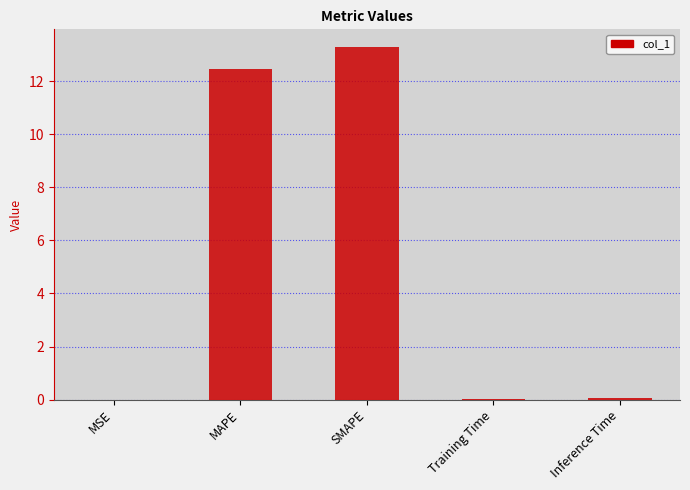

What is the maximum value shown in the chart?

13.3